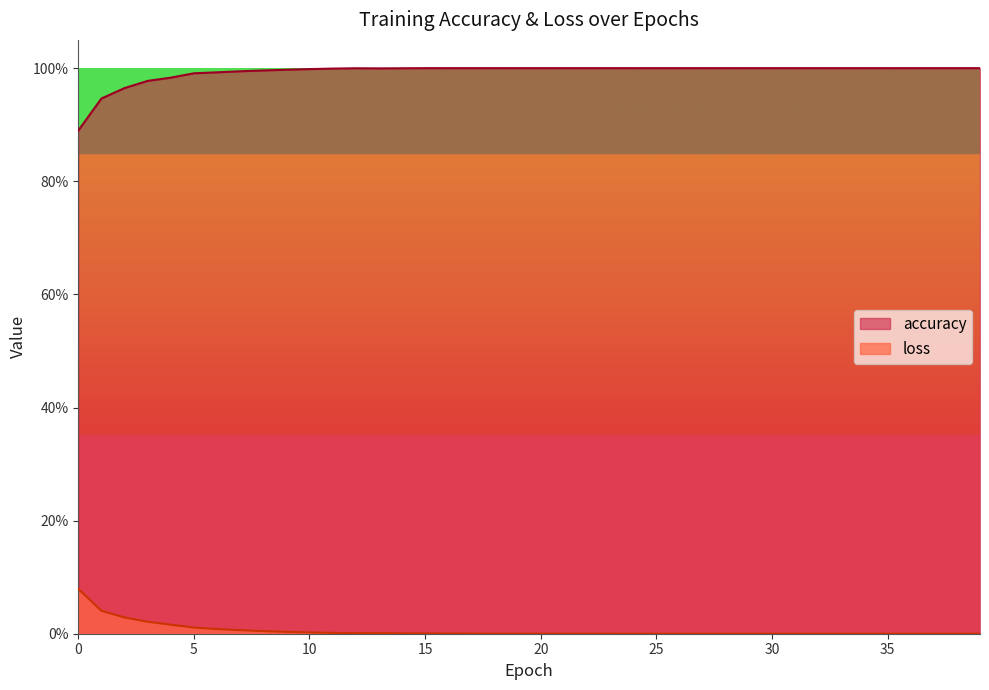

What is the value of the accuracy point at the 39th from the left?

1.0